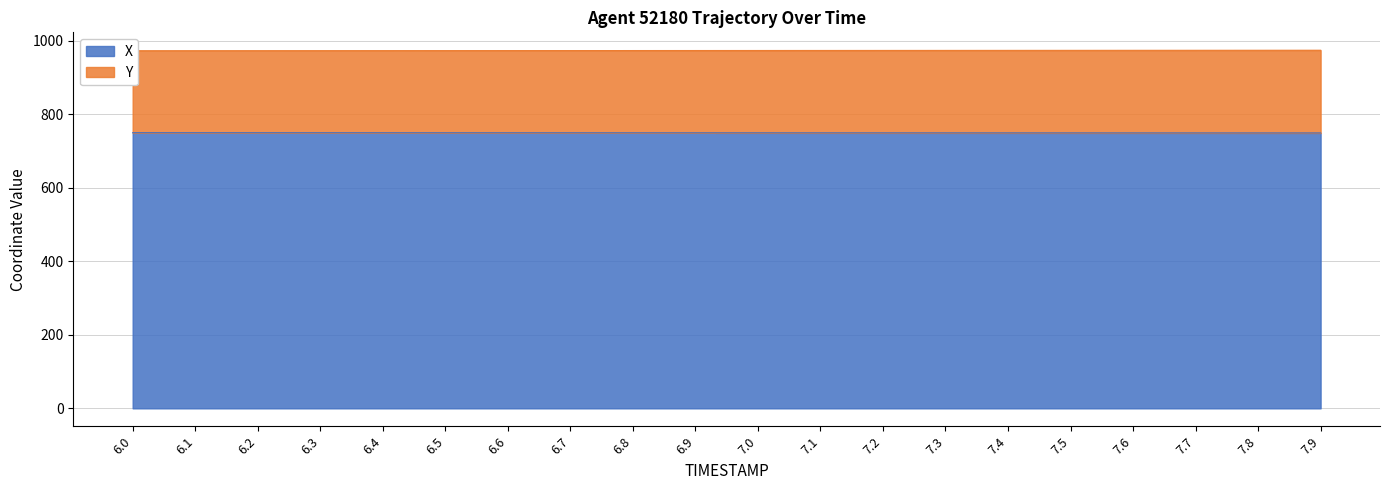

The value of X at 6.2 is 246.6. True or false?

False